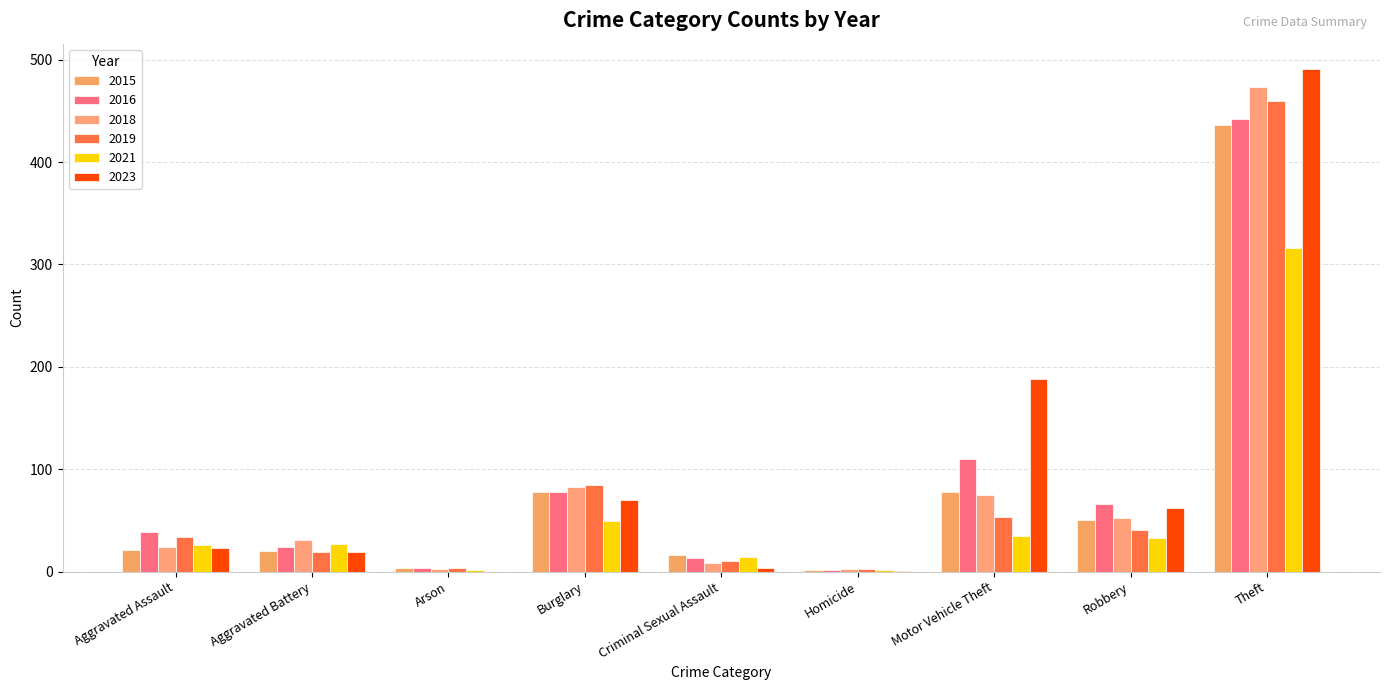

Reading left to right, what are all the values shown in this chart?

2015: 21	20	4	78	16	2	78	50	436
2016: 39	24	4	78	13	2	110	66	442
2018: 24	31	3	83	8	3	75	52	473
2019: 34	19	4	85	10	3	53	41	460
2021: 26	27	2	49	14	2	35	33	316
2023: 23	19	0	70	4	1	188	62	491